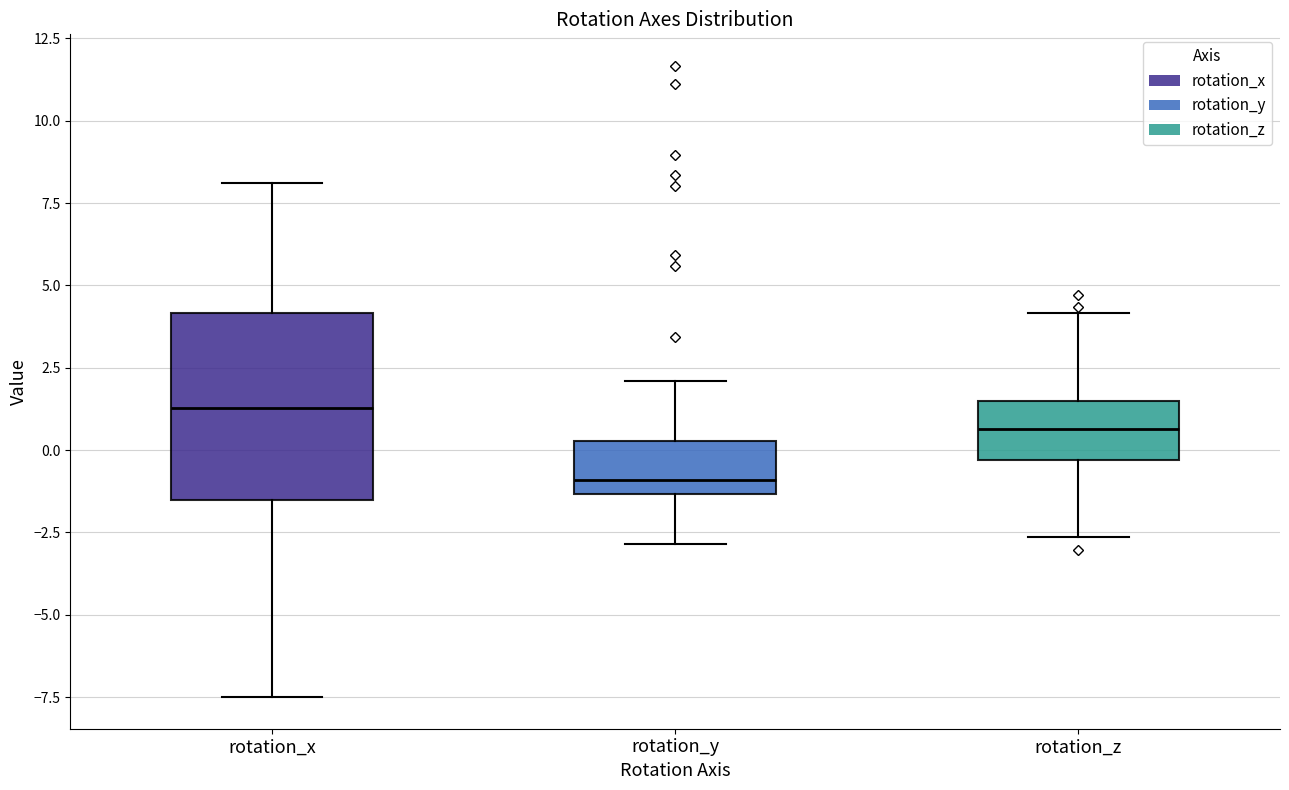

Reading left to right, transcribe this box plot: for each box, give where its median line is, the range the box spans, and where its two whiskers end, as read against the y-axis. The values are not printed on the chart, so give them approximately, as read against the axis.

rotation_x: median 1.5, box -1.5 to 4.0, whiskers -7.5 to 8.0
rotation_y: median -1.0, box -1.5 to 0.5, whiskers -3.0 to 2.0
rotation_z: median 0.5, box -0.5 to 1.5, whiskers -2.5 to 4.0